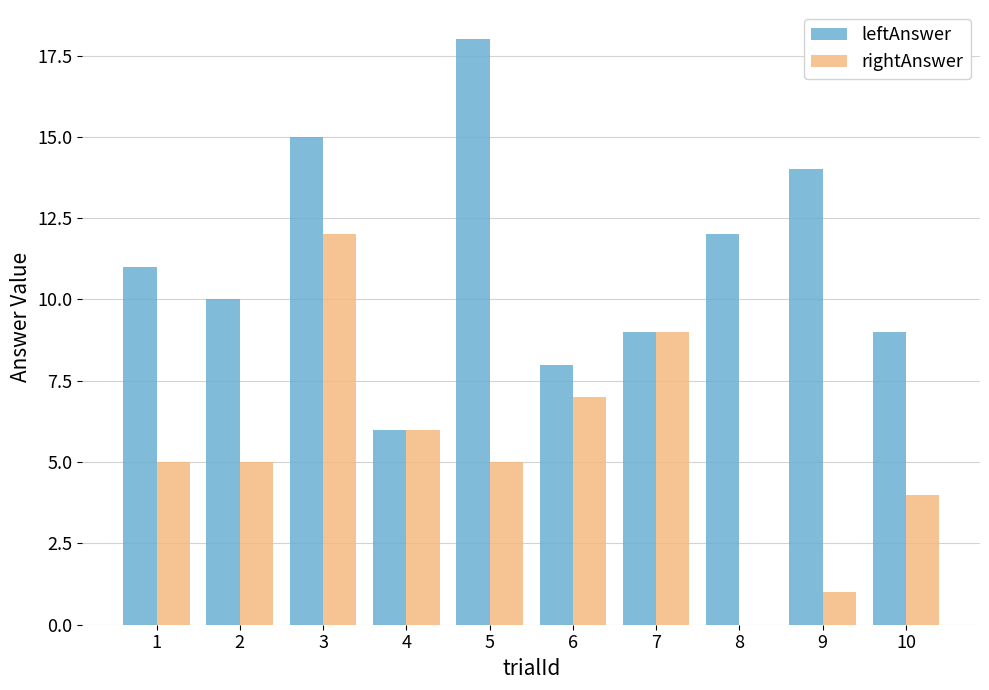

What is the approximate value of leftAnswer at 2?

10